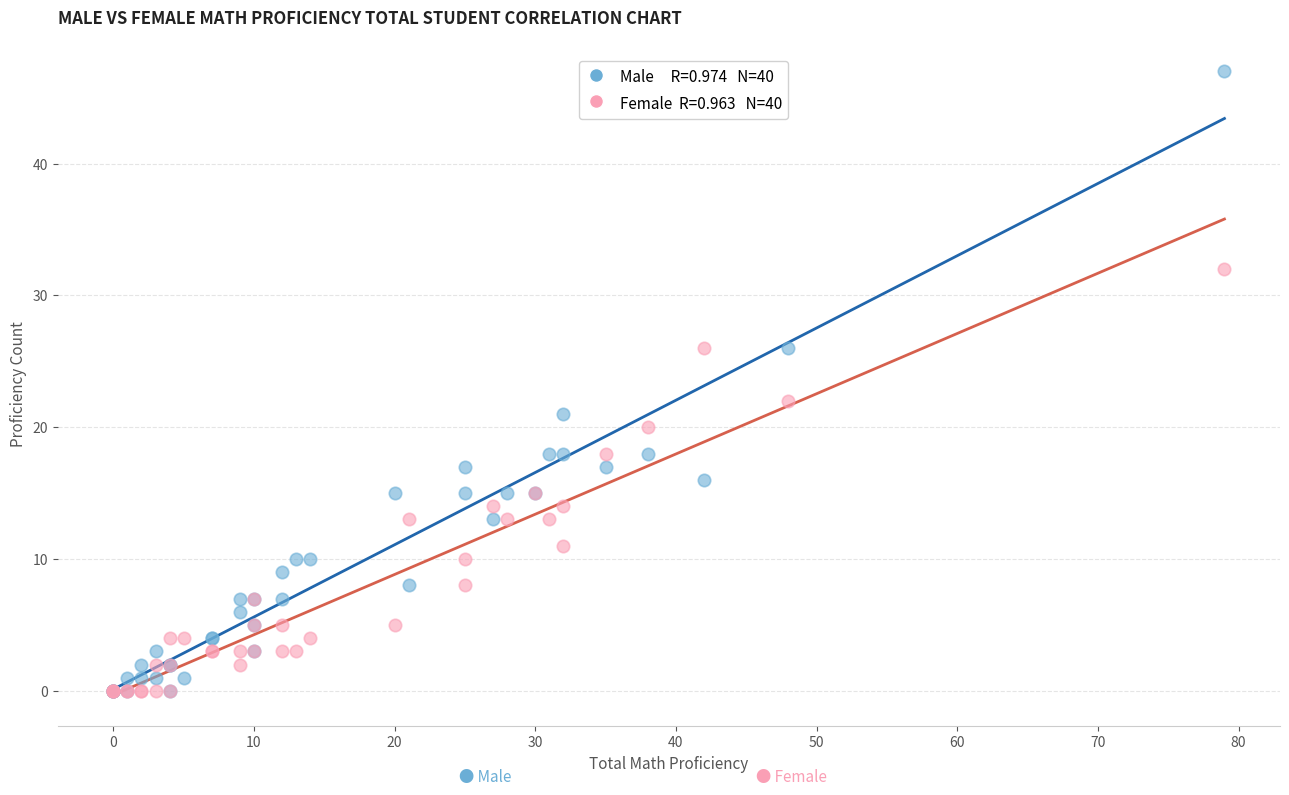

Across all series, what Y value is closest to 23?

22